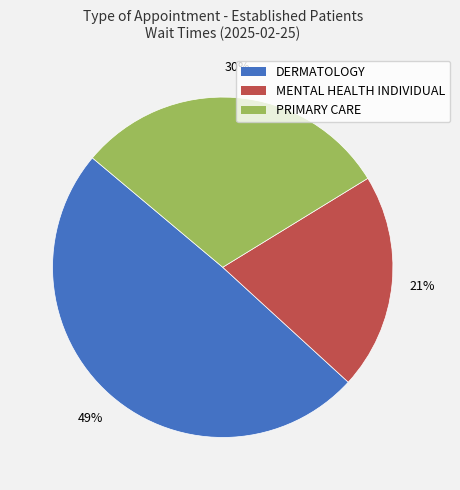

Count the number of slices in the pie.

3